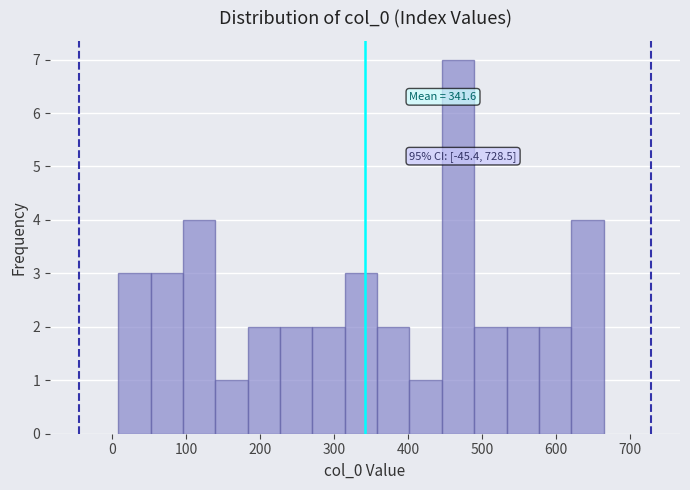

Over which range of the x-axis is the bar tallest?

450 to 490